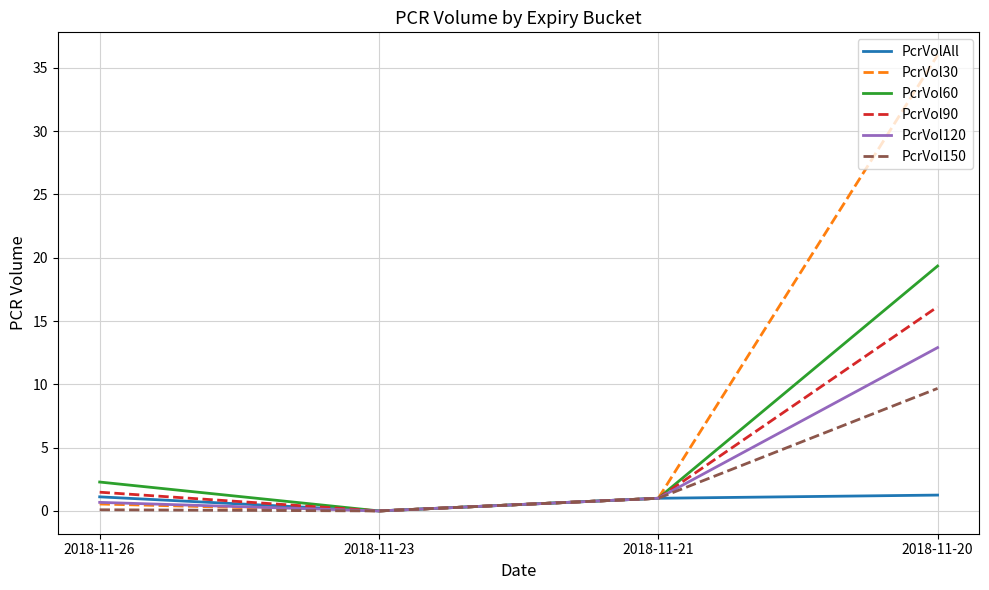

Which series has the largest range (max minus min)?

PcrVol30